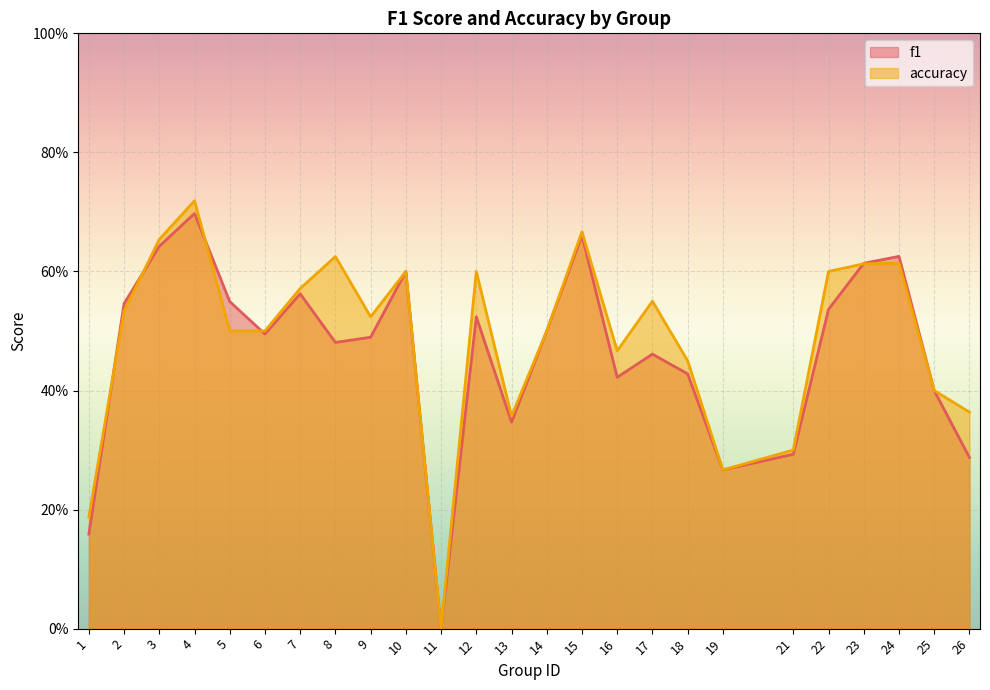

List the series in order of their peak value, highest first.

accuracy, f1